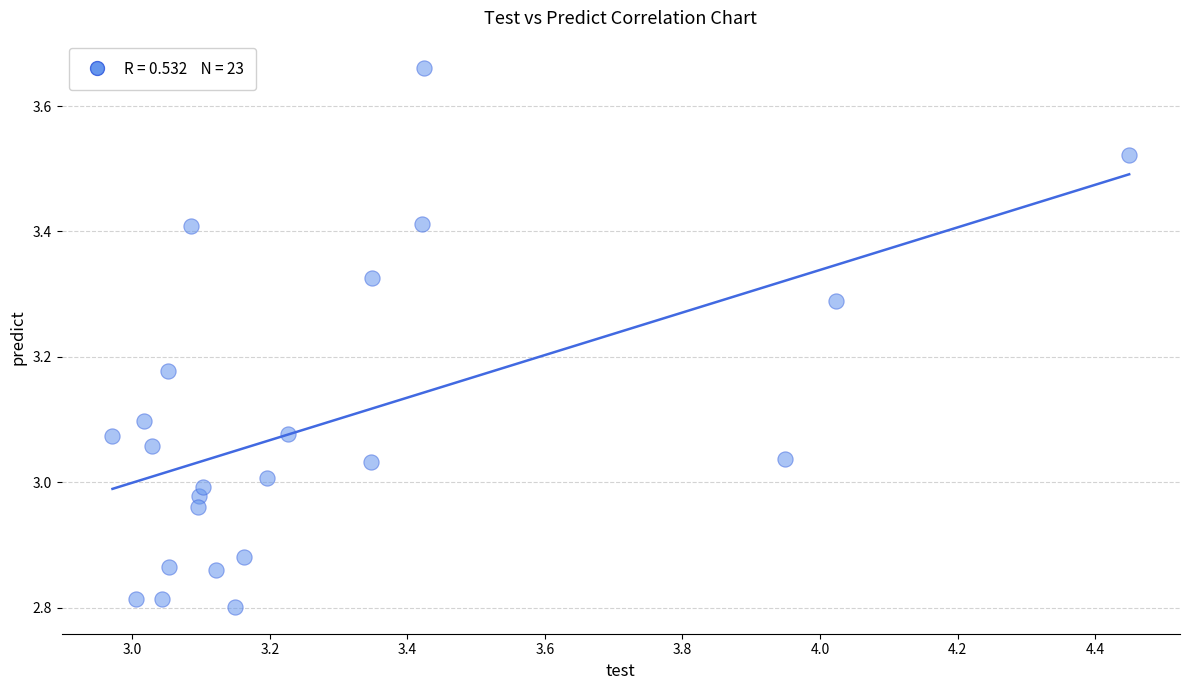

What is the range of Y values (max minus min)?

0.9